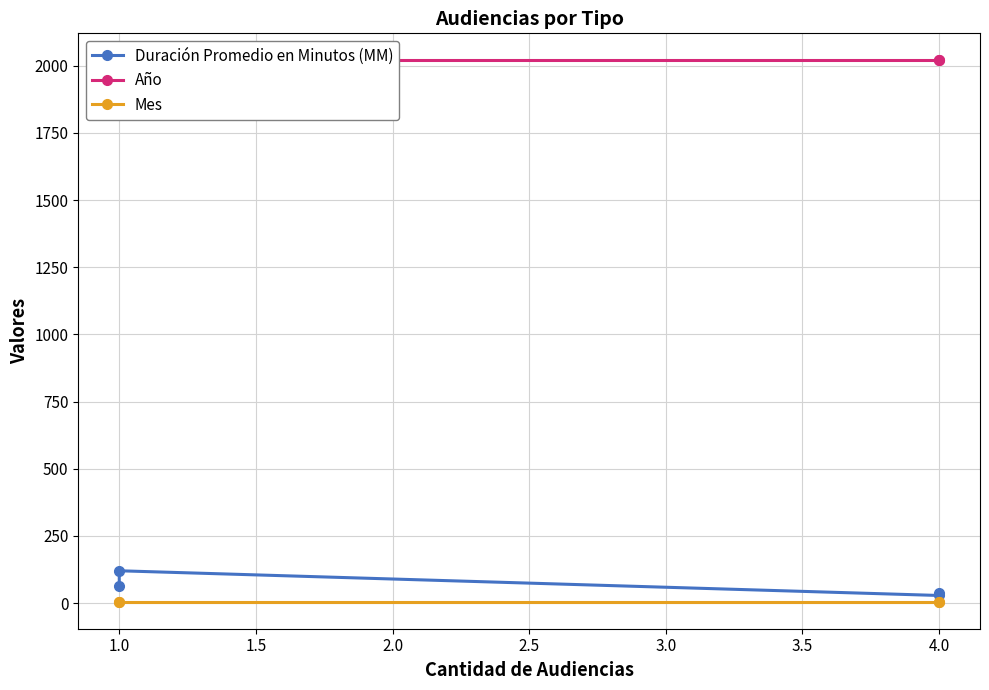

True or false: Duración Promedio en Minutos (MM) and Mes cross at least once.

False